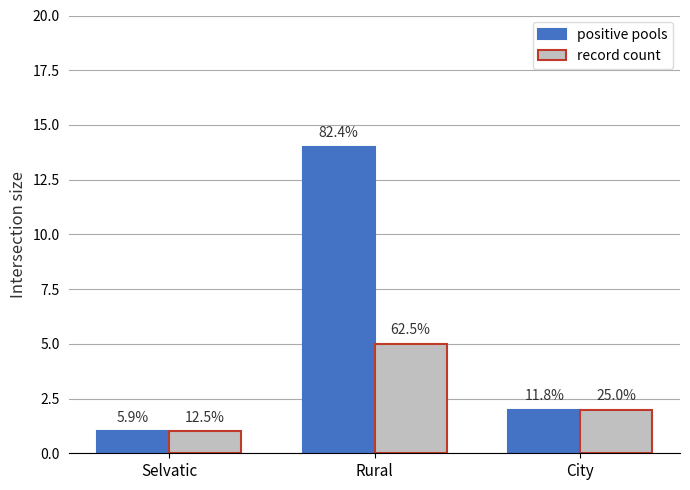

Read the positive pools value at City.

2